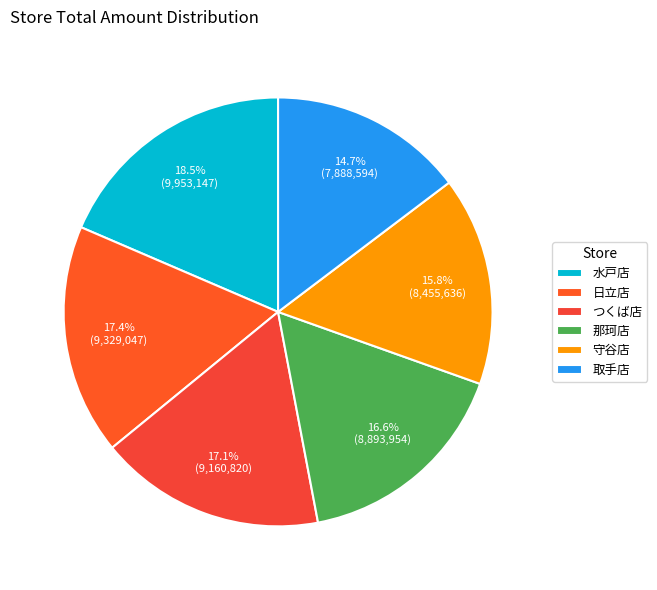

Combined, what portion of the pie is 取手店 and 那珂店?

31.3%